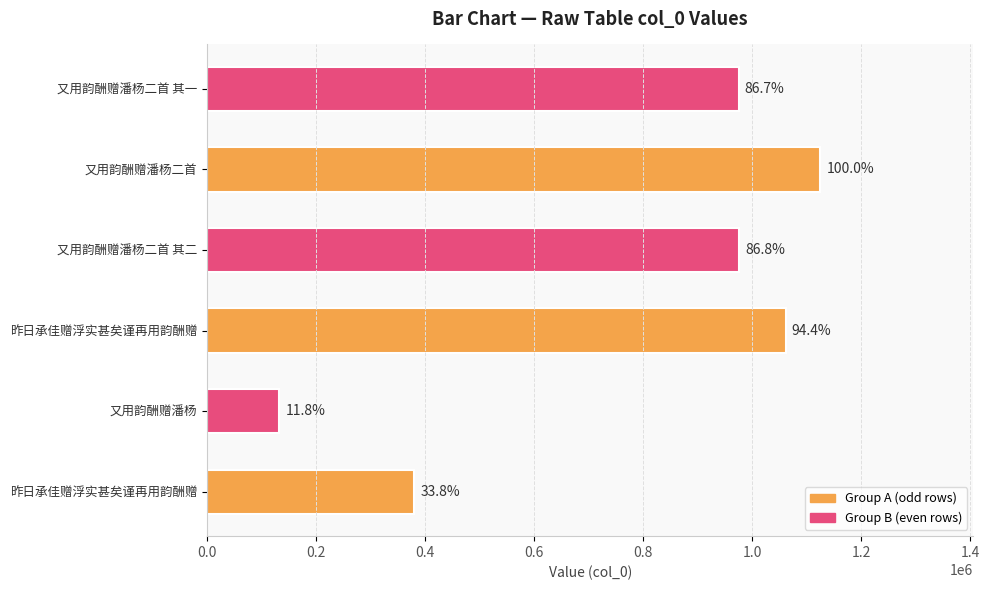

How many bars are there in total?

6